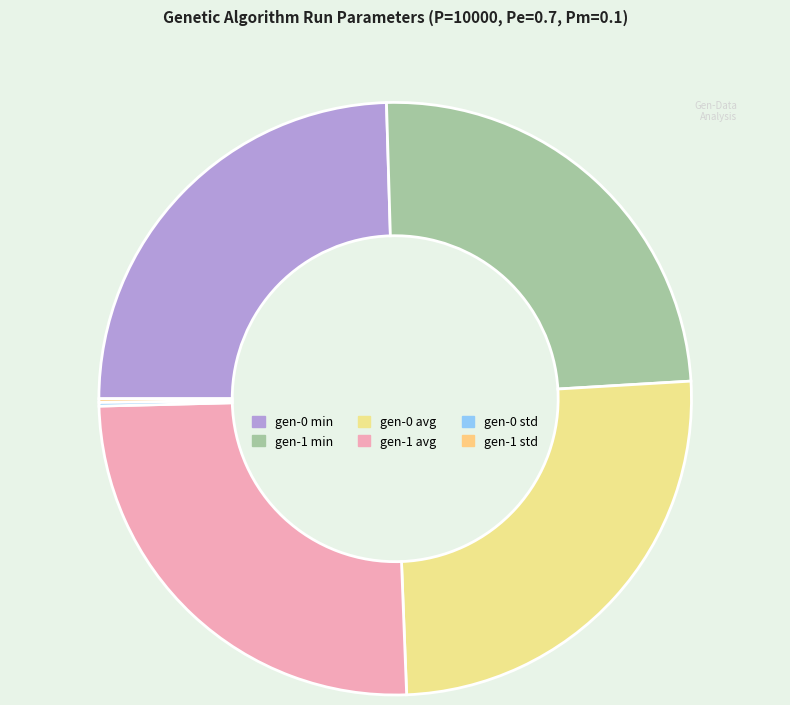

Is there a majority slice in this chart?

No